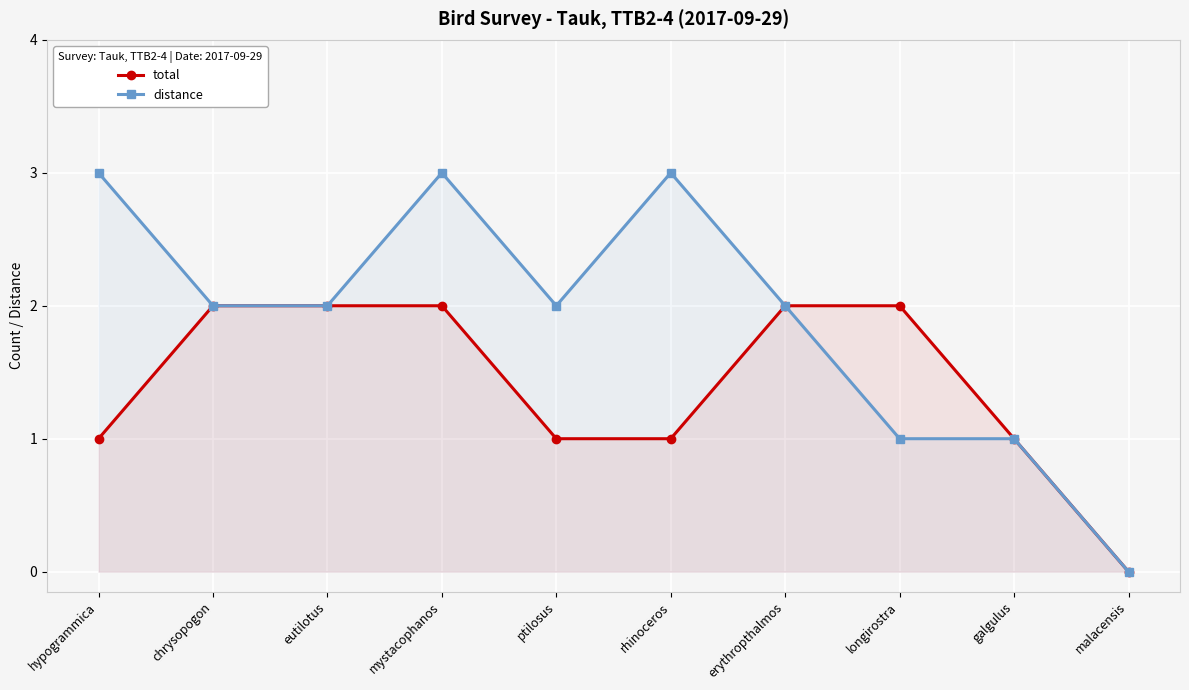

Which category has the lowest value across all series?

malacensis